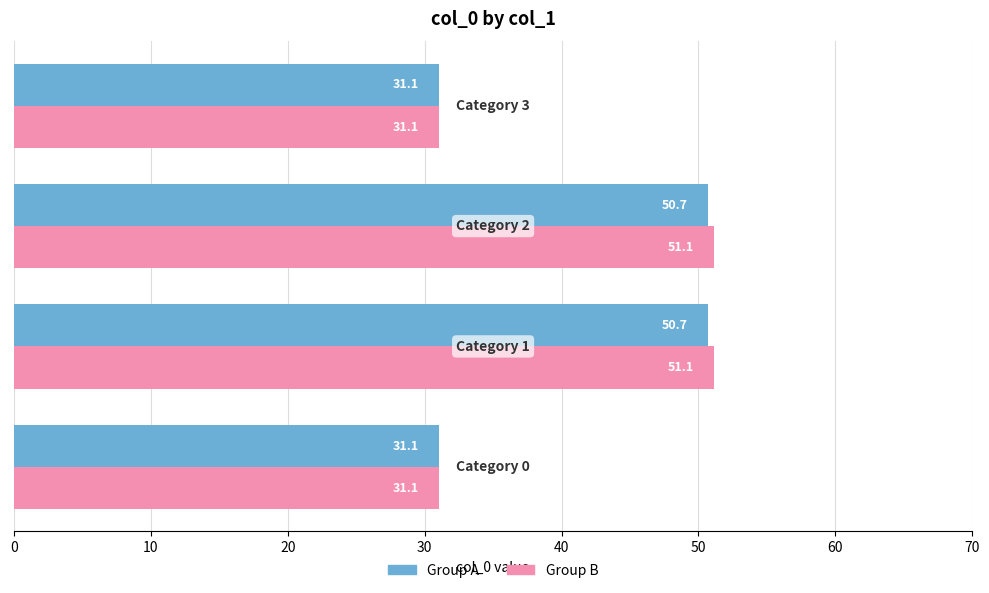

Which series has the widest spread of values?

Group B